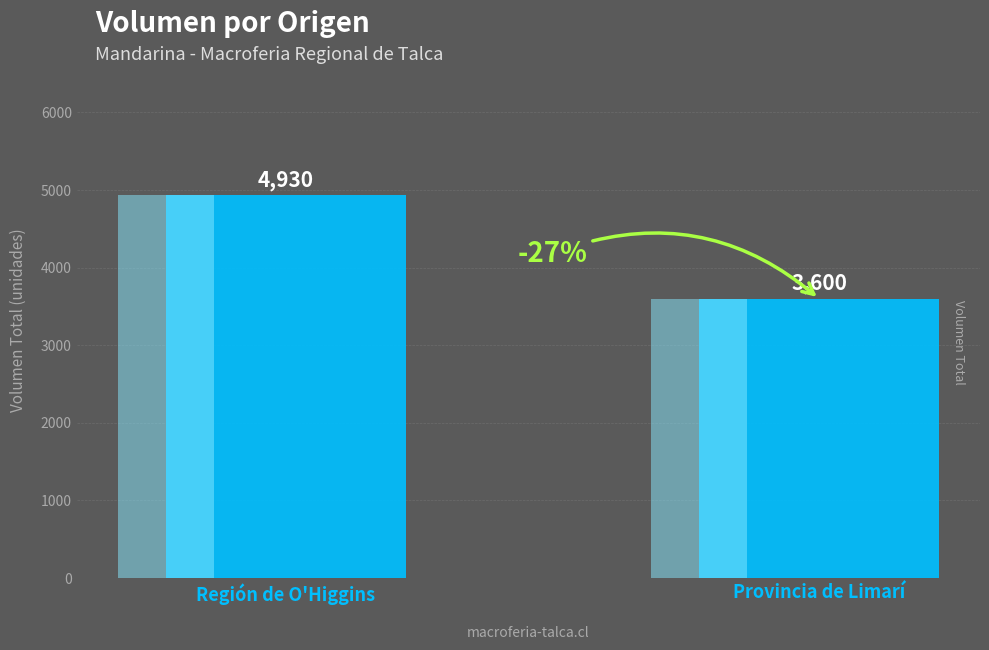

Which has a higher value, Provincia de Limarí or Región de O'Higgins?

Región de O'Higgins